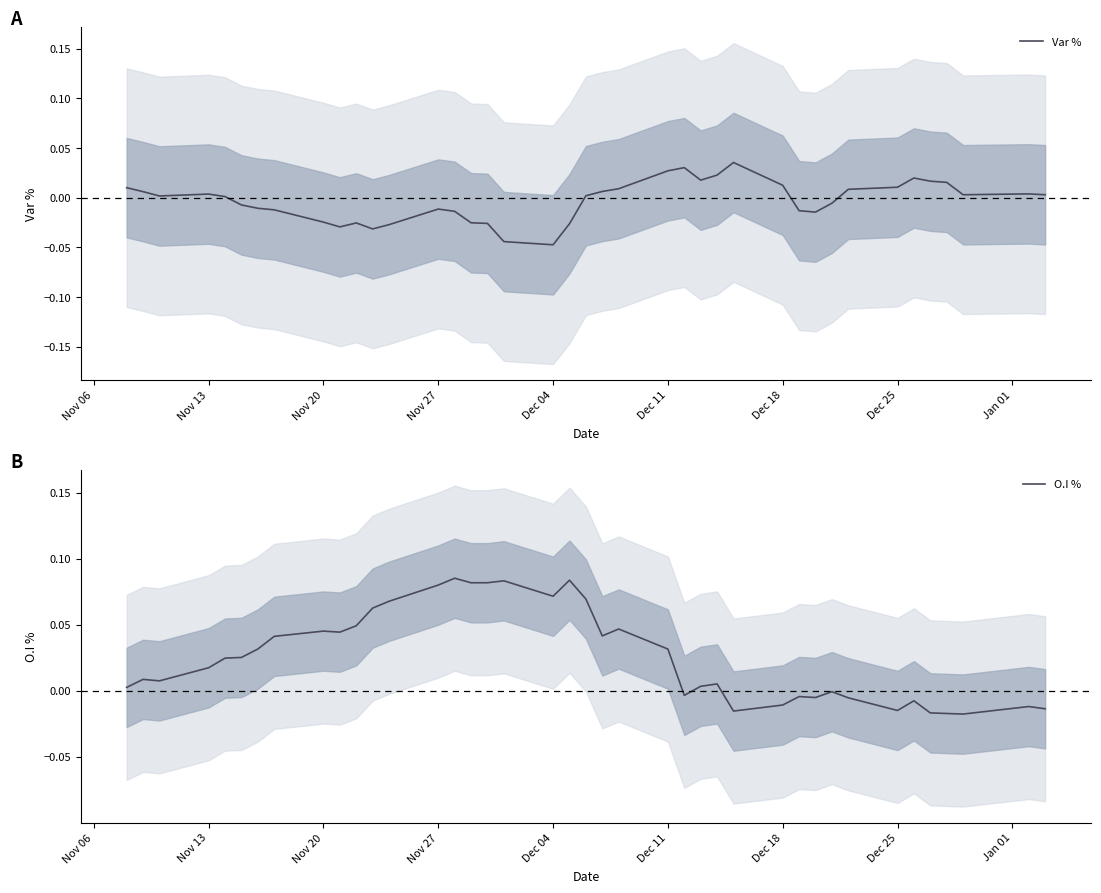

How many data points does each series have?

40